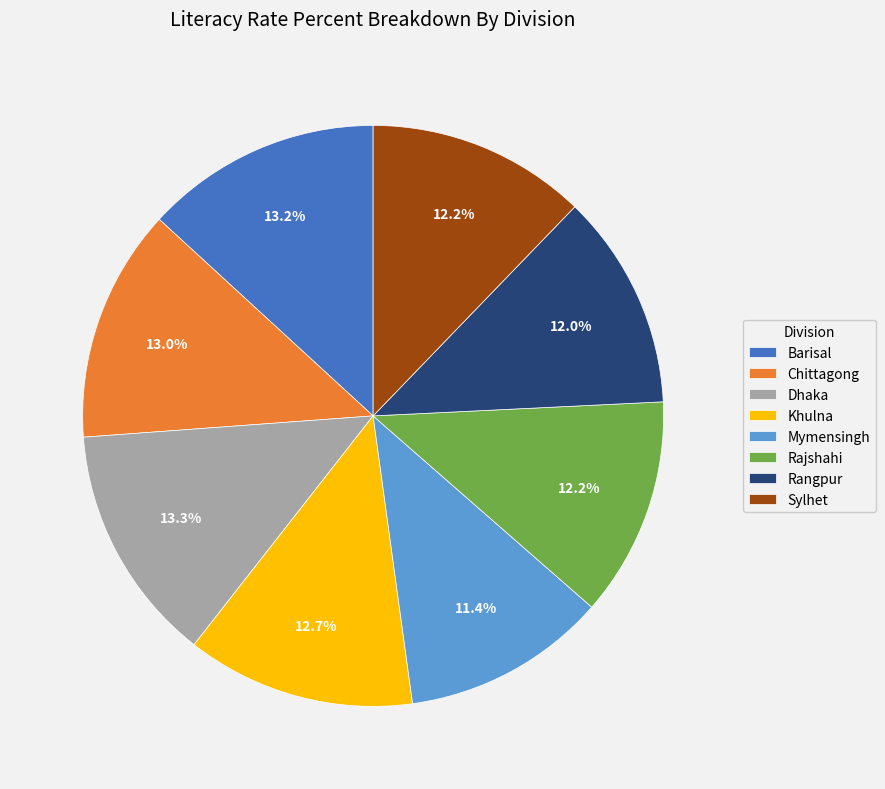

Does Dhaka represent more than half of the total?

No